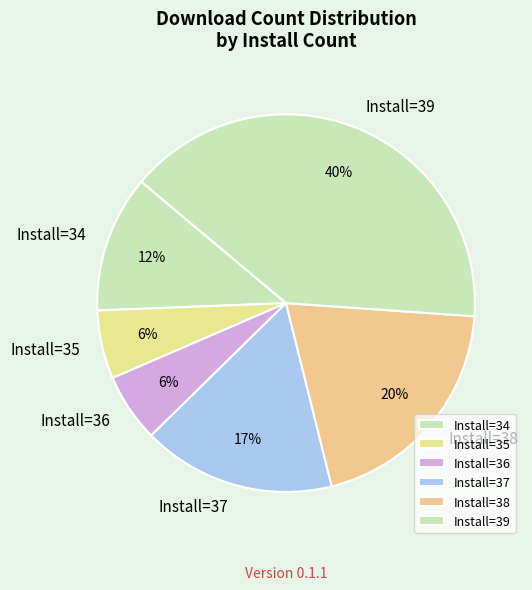

To the nearest percent, what is the average slice percentage?

17%